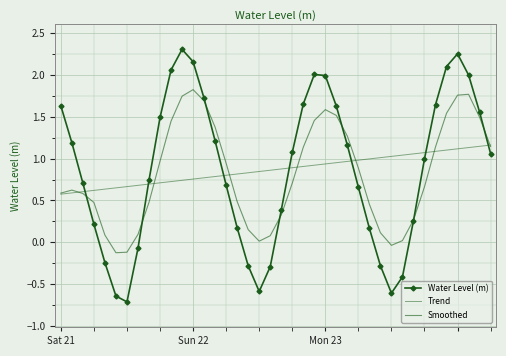

Rank the series by their maximum value, from highest to lowest.

Water Level (m), Smoothed, Trend